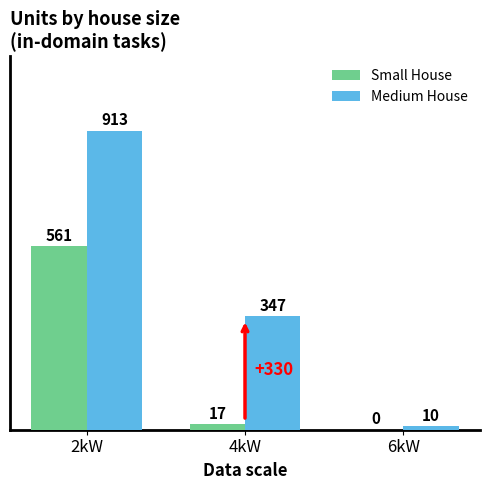

Reading left to right, what are all the values shown in this chart?

Small House: 561	17	0
Medium House: 913	347	10